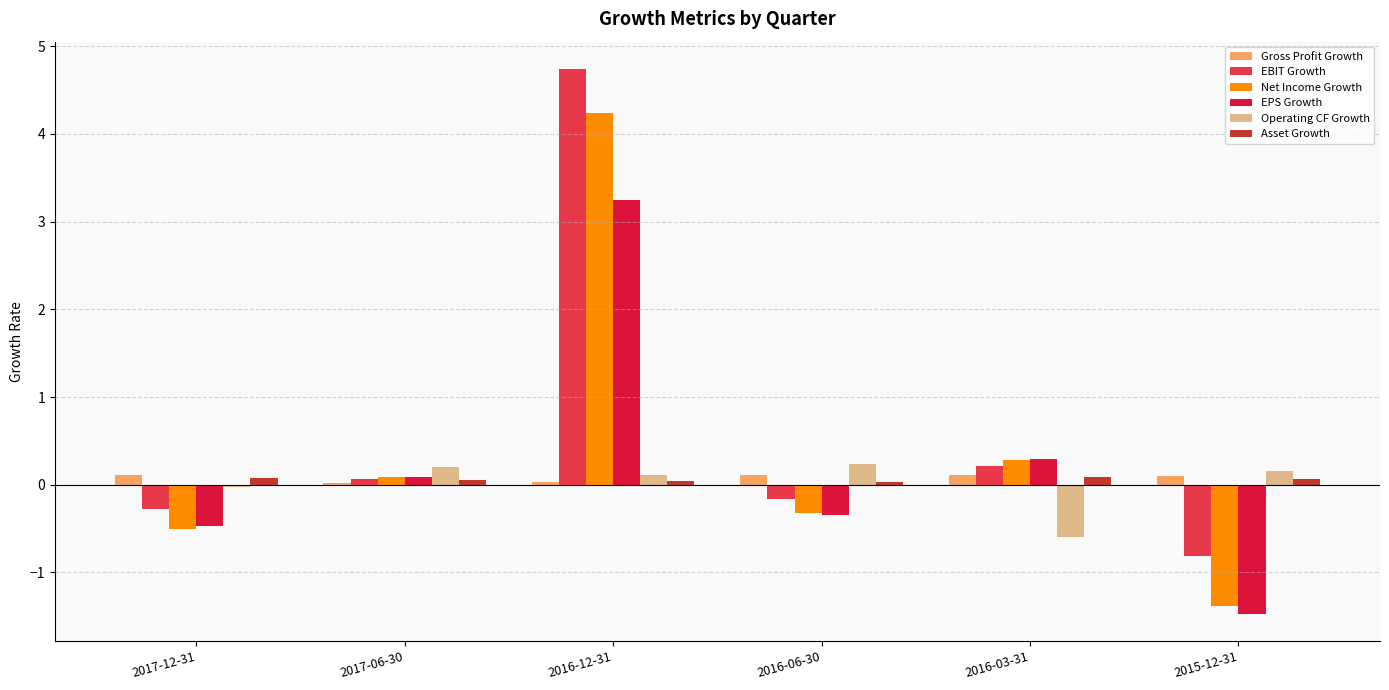

What is the label of the 3rd bar from the left?

2016-12-31